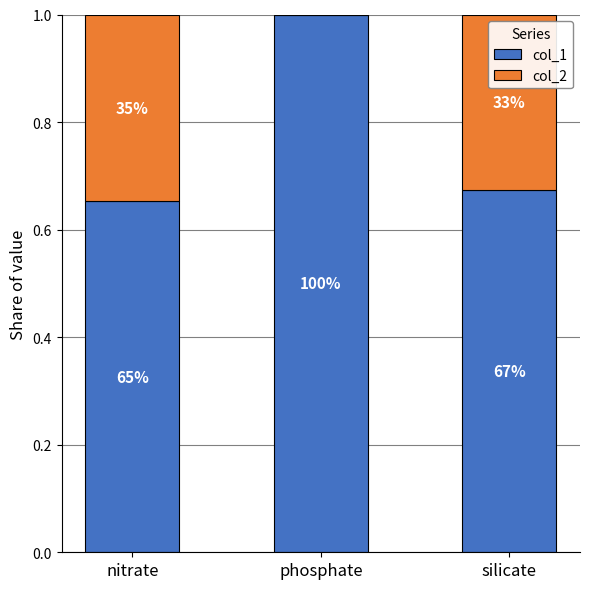

What are all the series names shown in the legend?

col_1, col_2